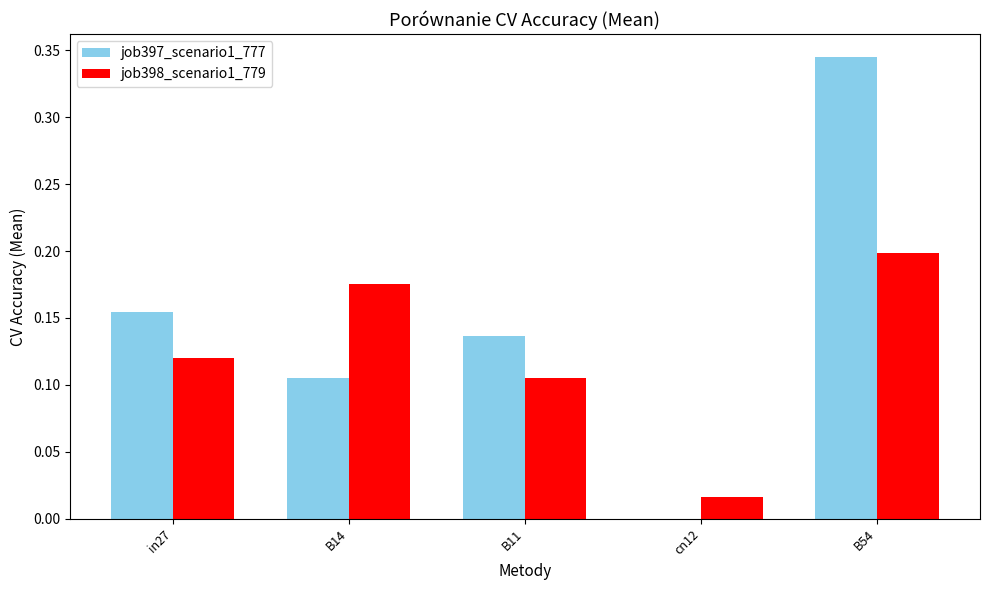

The value of job397_scenario1_777 at in27 is 0.2. True or false?

True